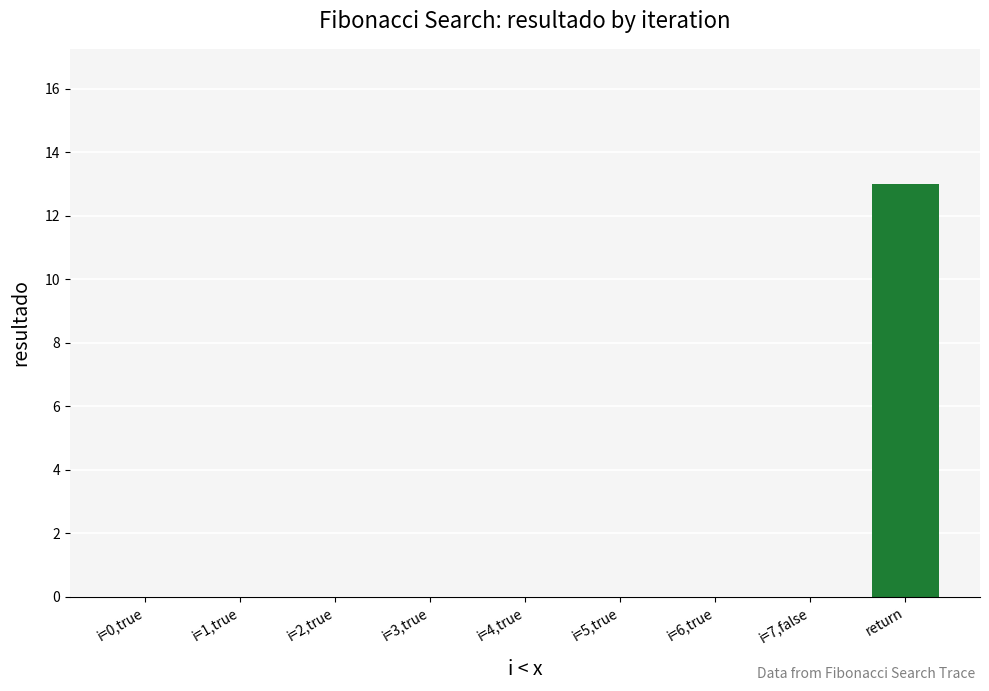

The chart shows a value of 0 at i=0,true. True or false?

True